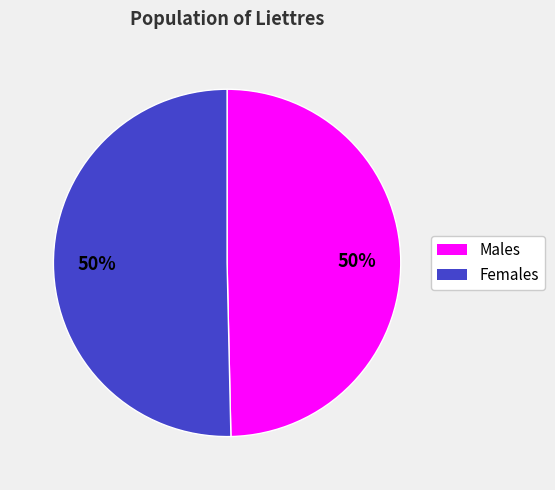

To the nearest percent, what is the average slice percentage?

50%